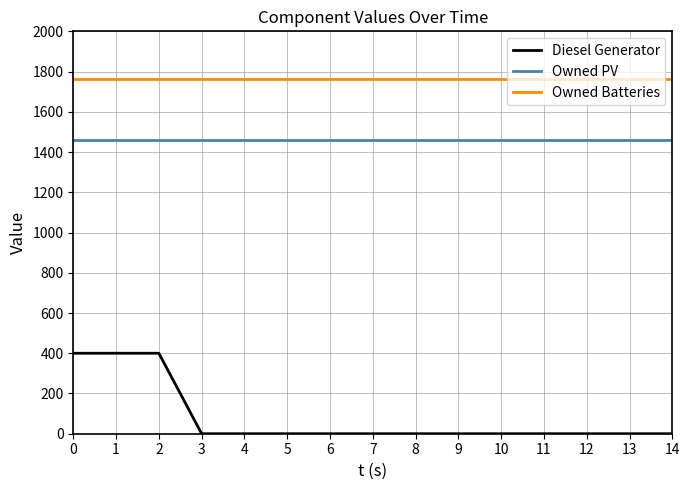

Is it true that Owned Batteries equals 1762 at 4?

True